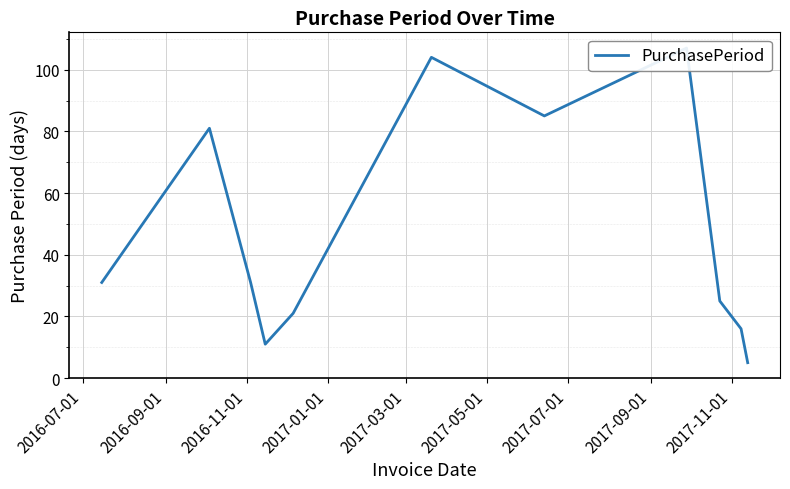

How many lines are shown in the chart?

1